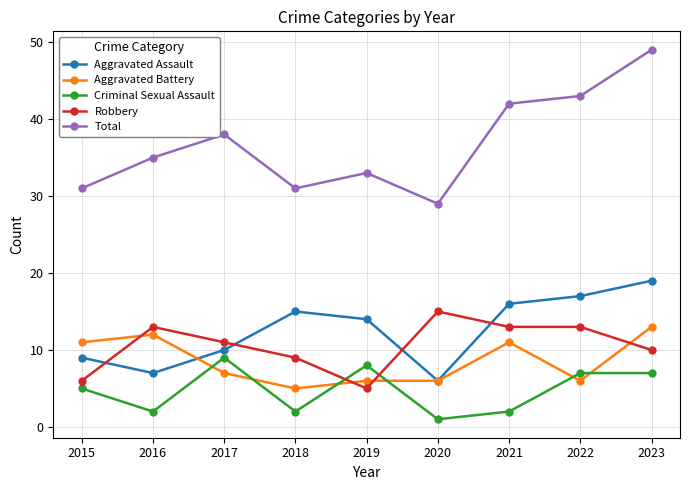

The Criminal Sexual Assault series shows 2 at 2021. True or false?

True